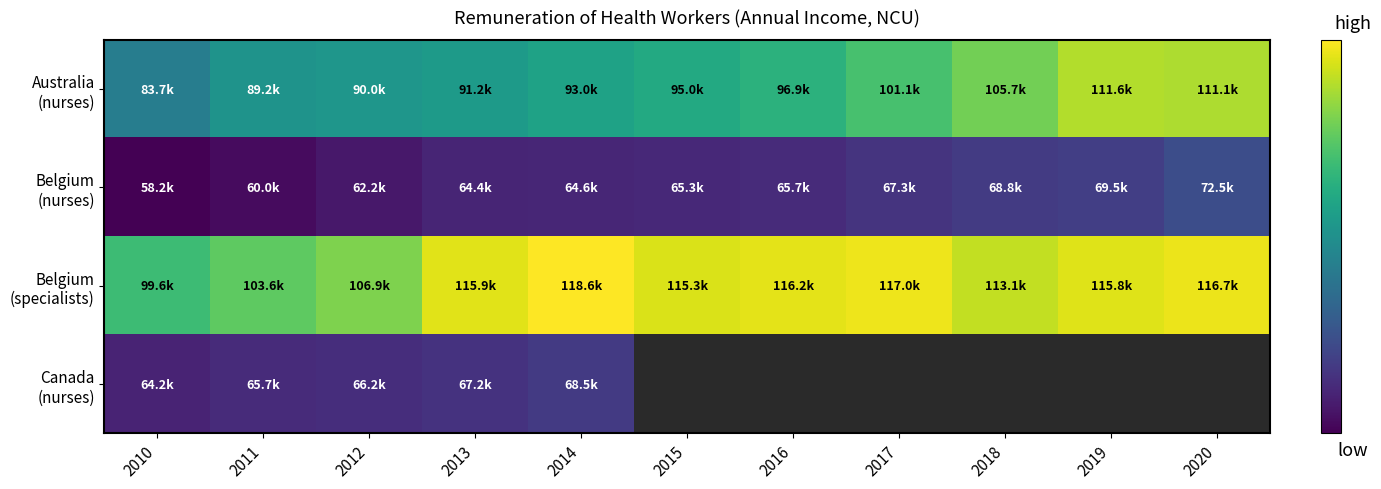

What is the average value of the Belgium (nurses) series?

65336.7